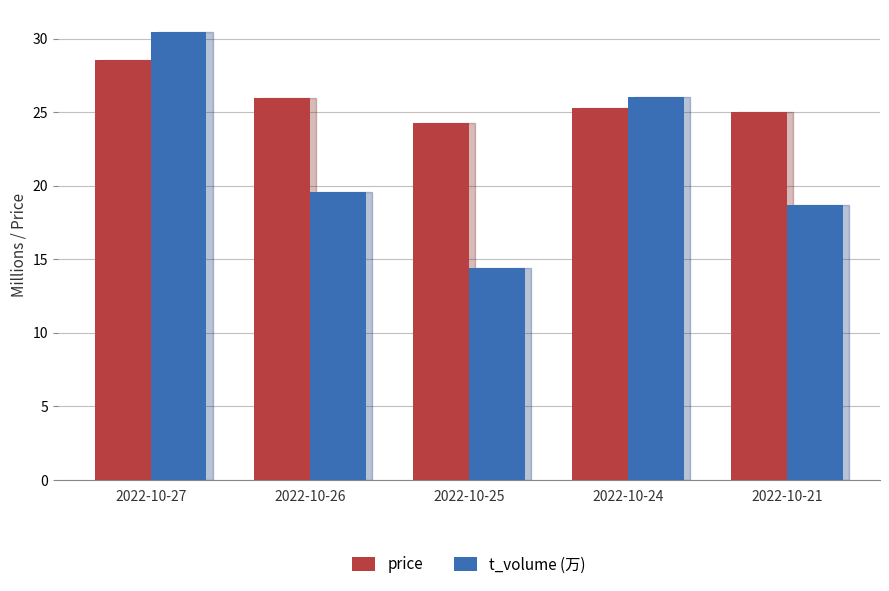

Between 2022-10-27 and 2022-10-21, which series saw the biggest shift?

t_volume (万)